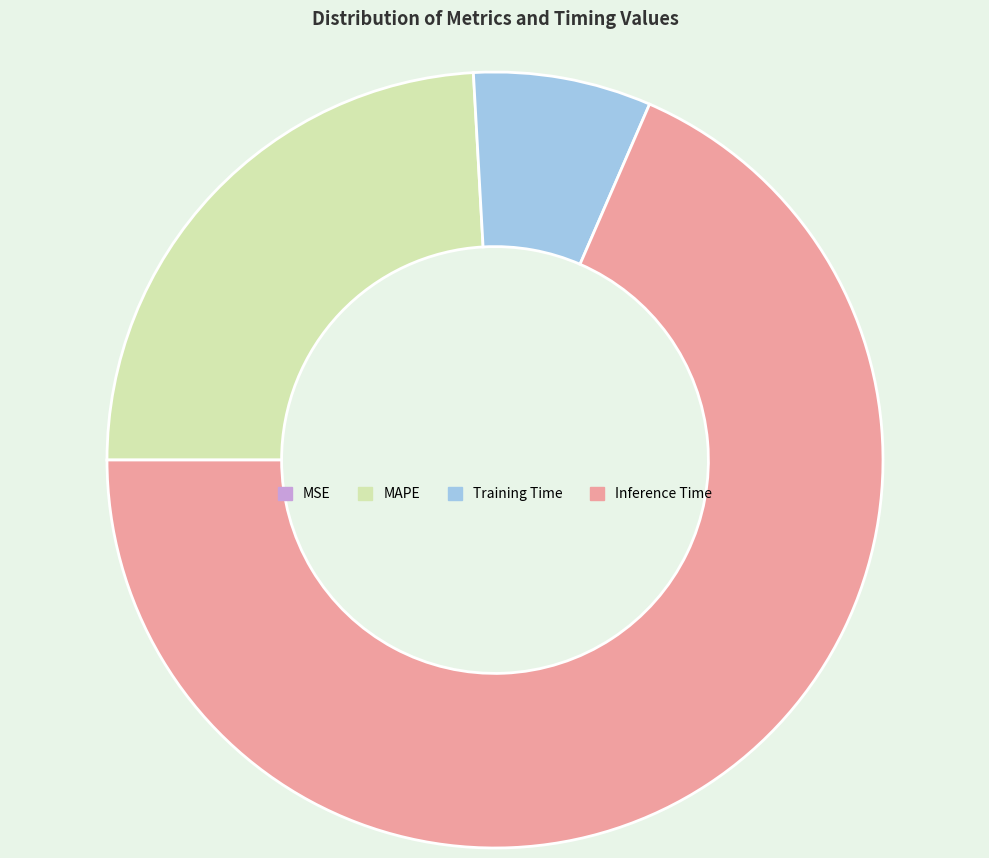

True or false: MAPE accounts for 24% of the total.

True